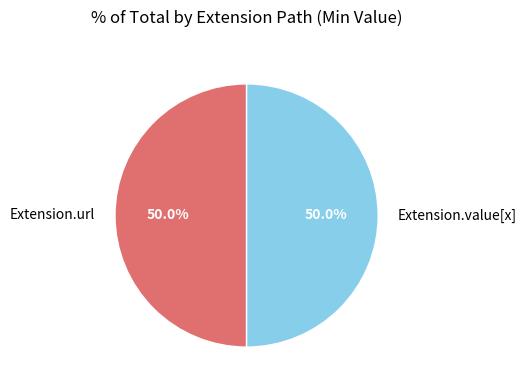

To the nearest percent, what is the difference between the largest and smallest slice percentages?

0%